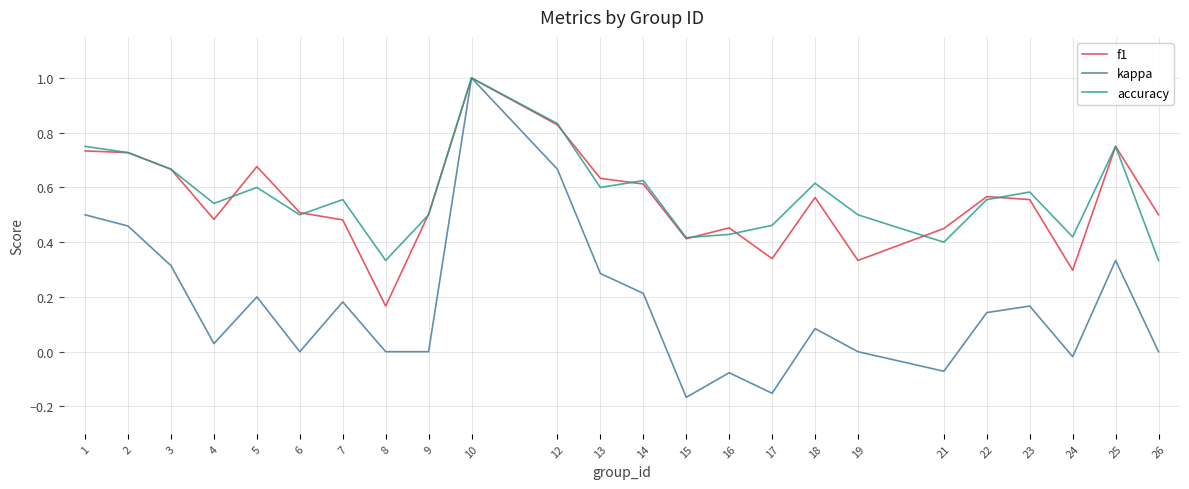

What is the maximum value shown in the chart?

1.0